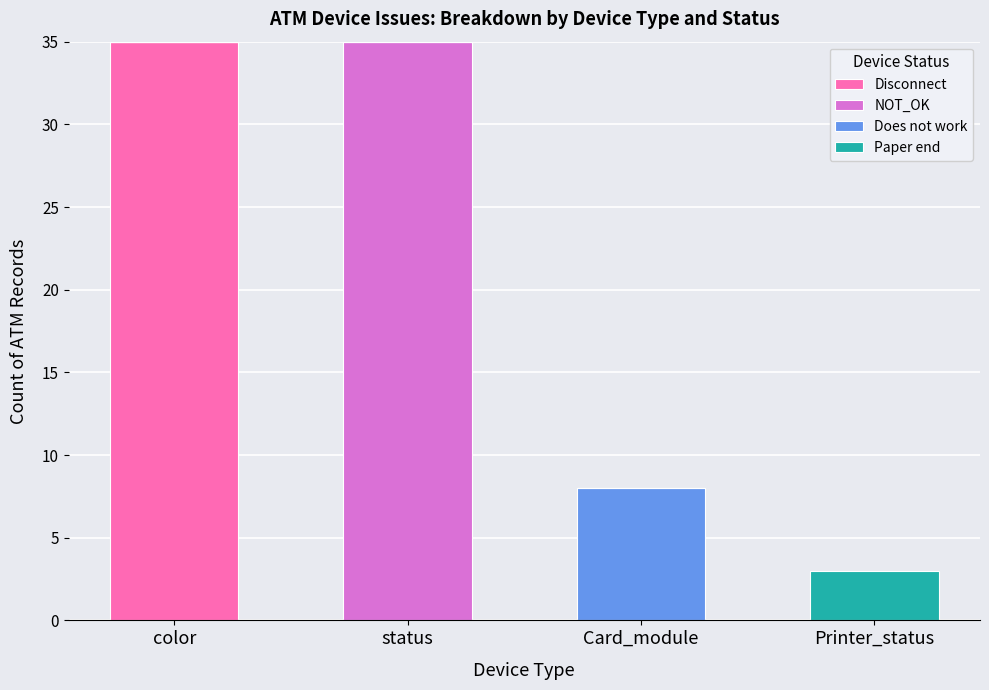

Reading left to right, what are the values for Disconnect?

color=35	status=0	Card_module=0	Printer_status=0